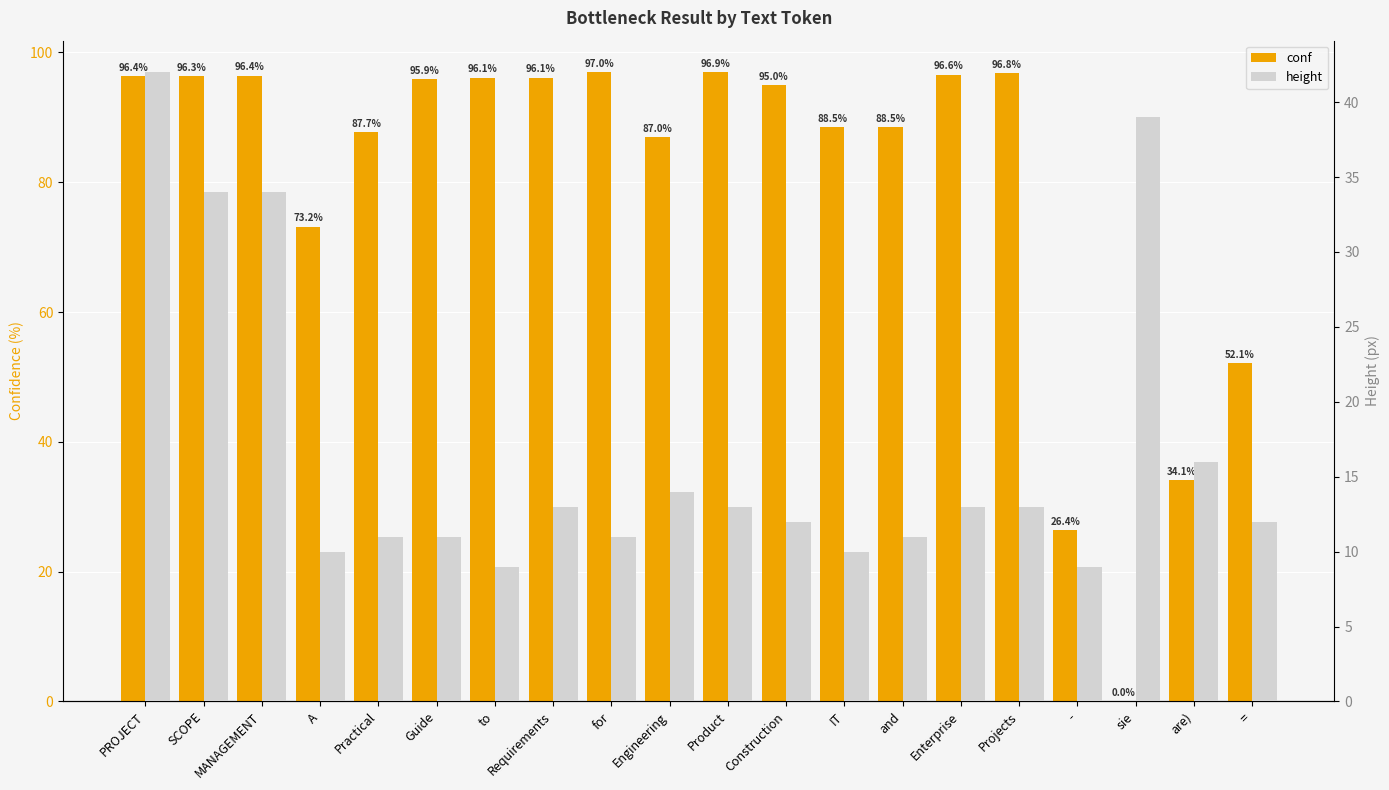

At Guide, list the series in order from smallest to largest.

height, conf